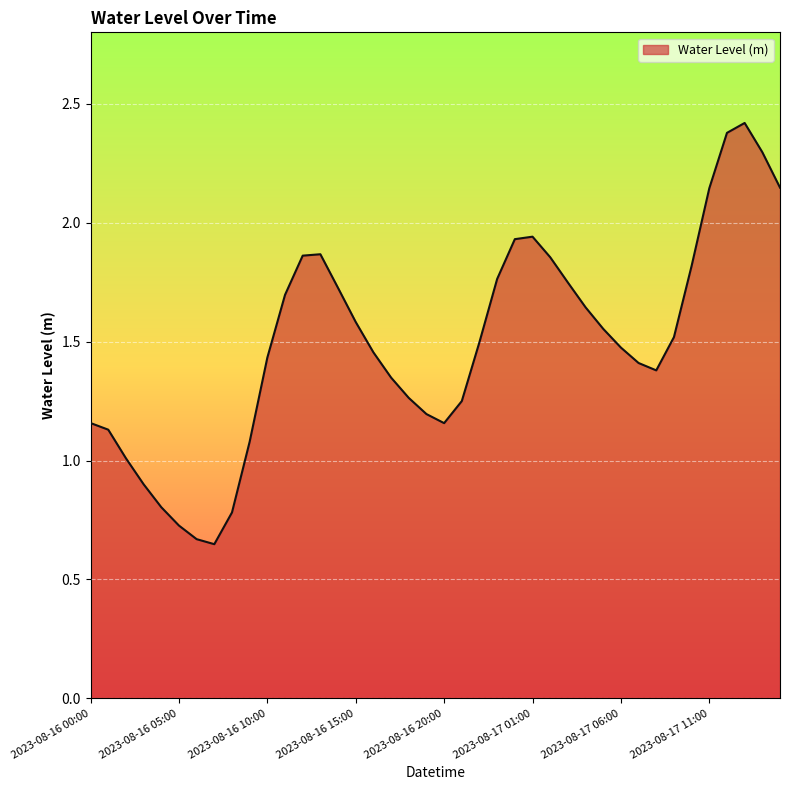

How many points are higher than both their immediate neighbors (excluding endpoints)?

3